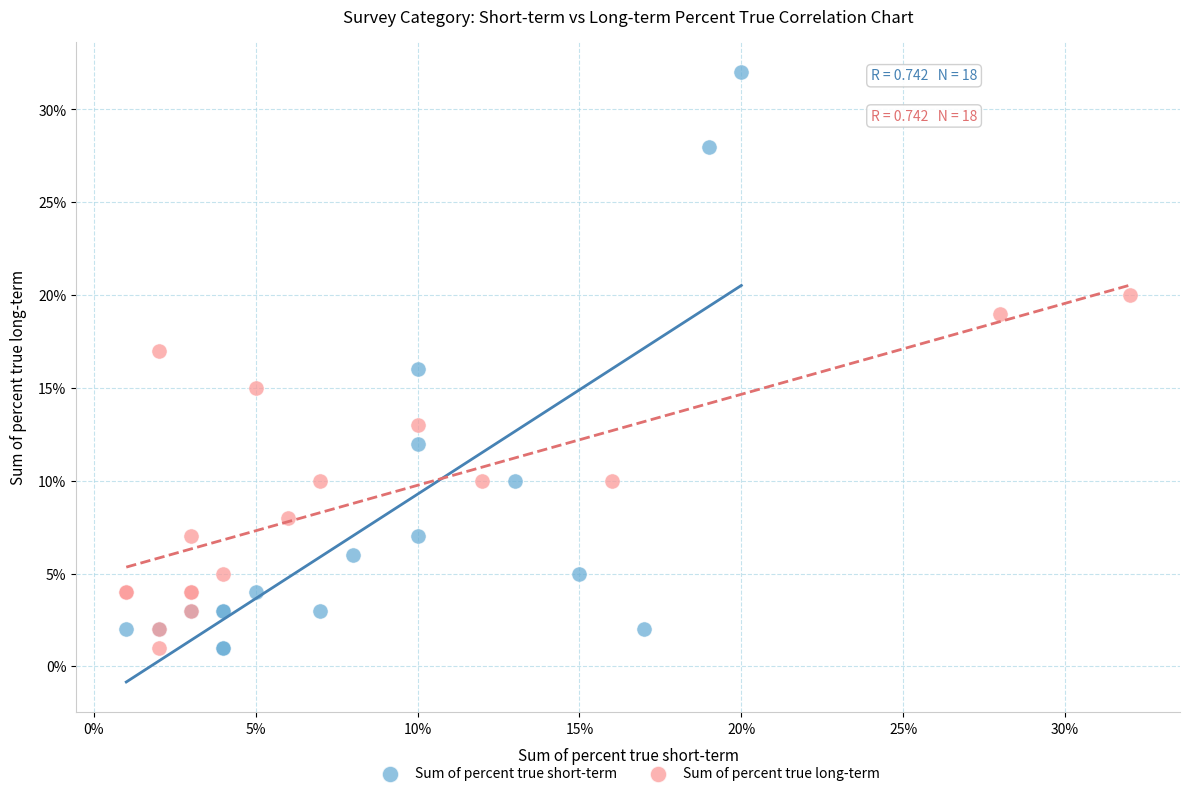

What are all the series names shown in the legend?

Sum of percent true short-term, Sum of percent true long-term